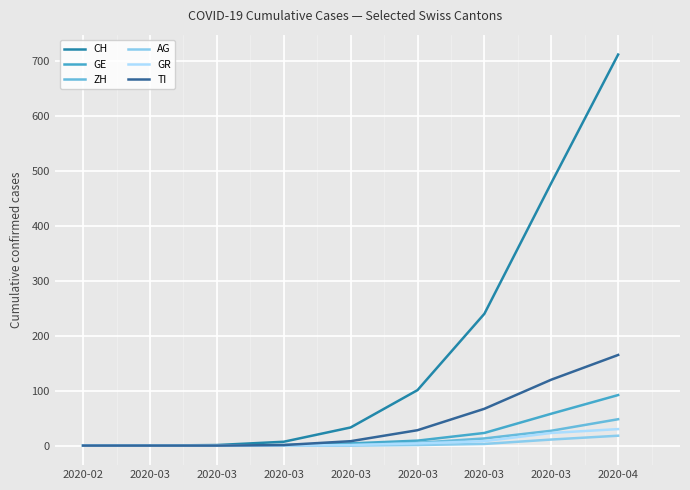

True or false: CH and AG cross at least once.

False